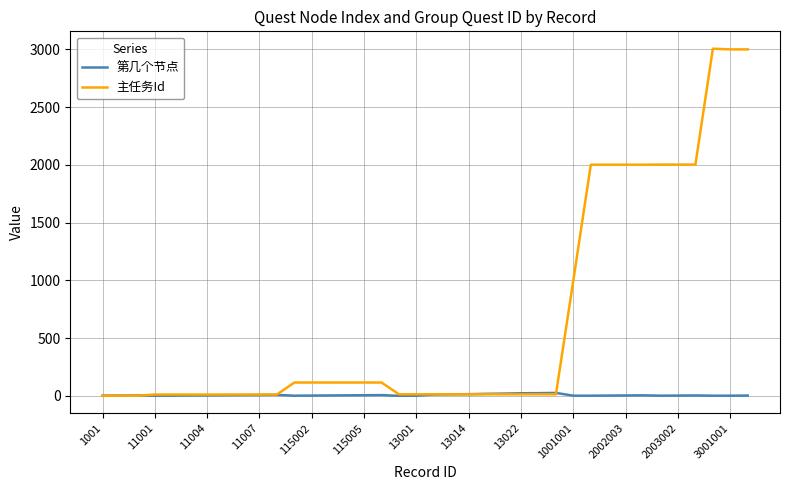

Which series has the largest range (max minus min)?

主任务Id